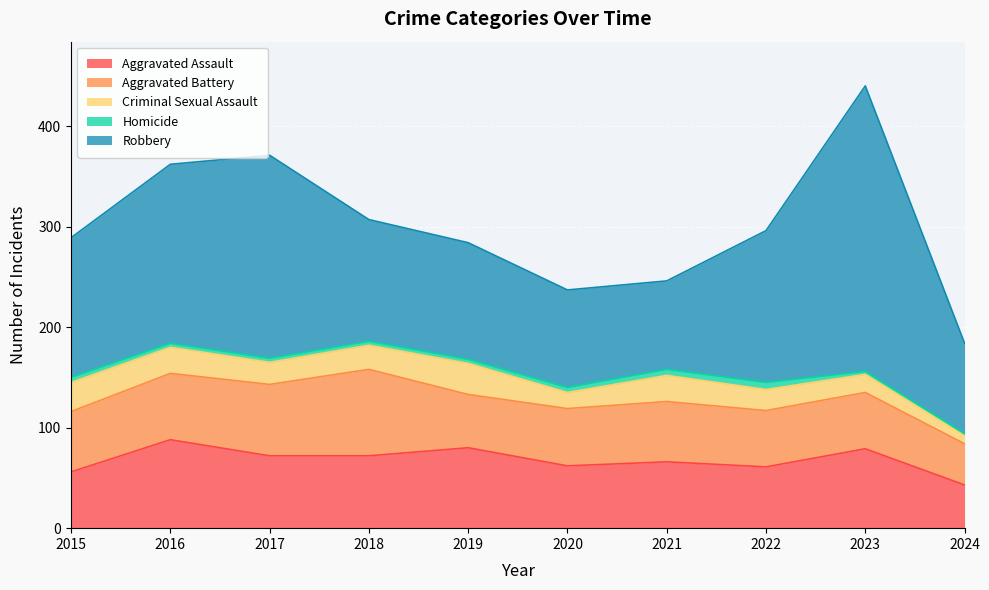

What is the maximum value for Aggravated Battery?

86